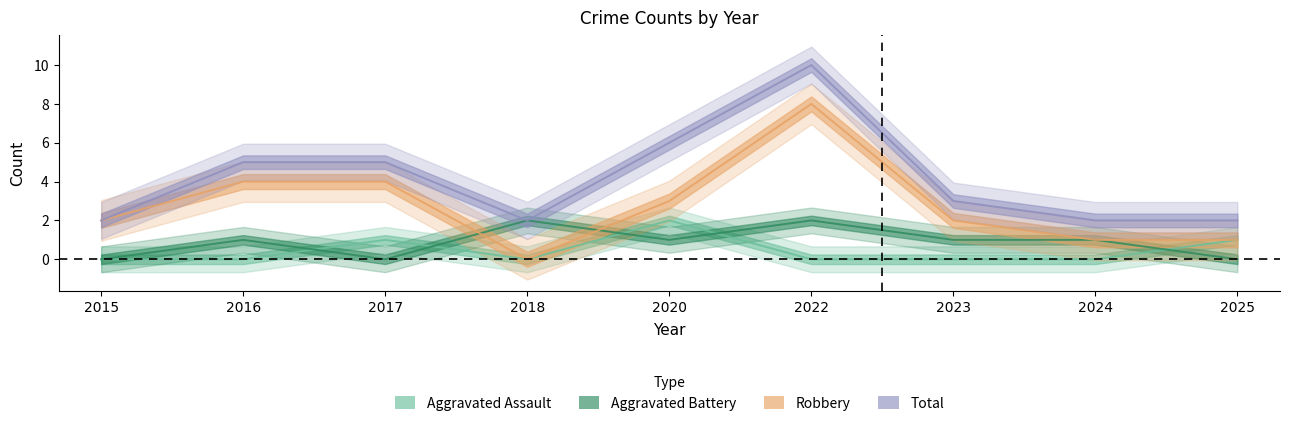

At which label does Aggravated Assault reach its peak?

2020